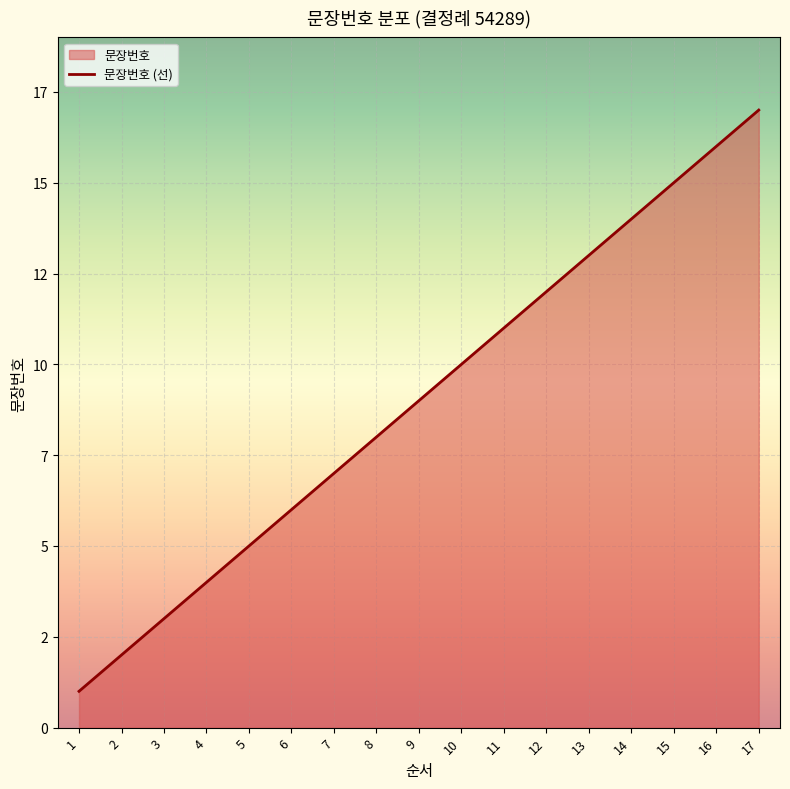

Rank the categories by value from lowest to highest.

1, 2, 3, 4, 5, 6, 7, 8, 9, 10, 11, 12, 13, 14, 15, 16, 17